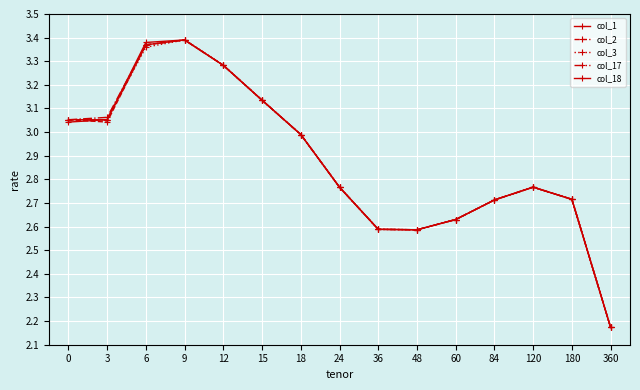

Does the chart have visible grid lines?

Yes